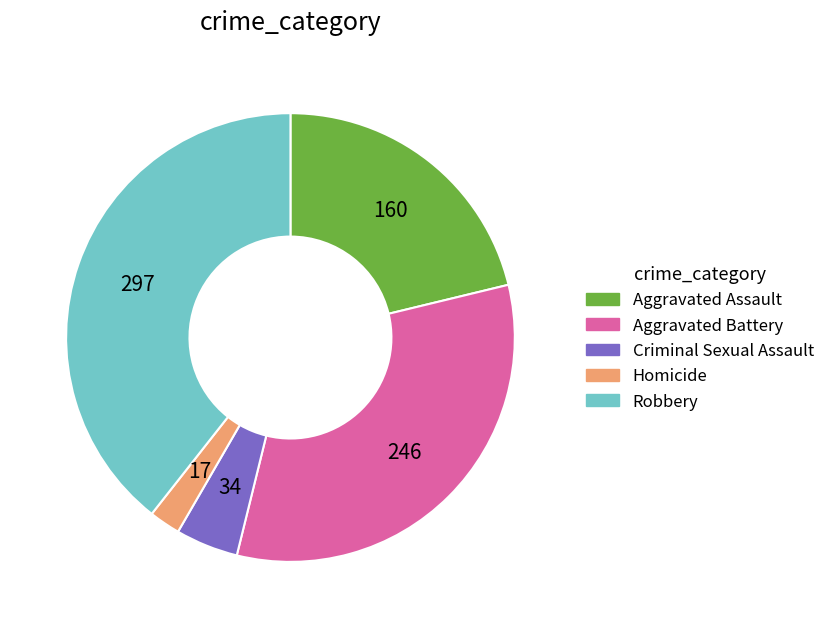

Which category has the smallest portion of the pie?

Homicide